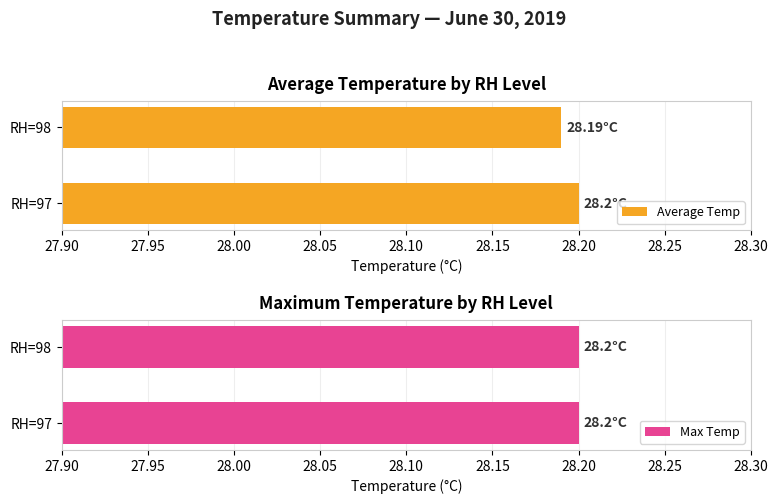

What is the lowest value of the Average Temp series?

28.2